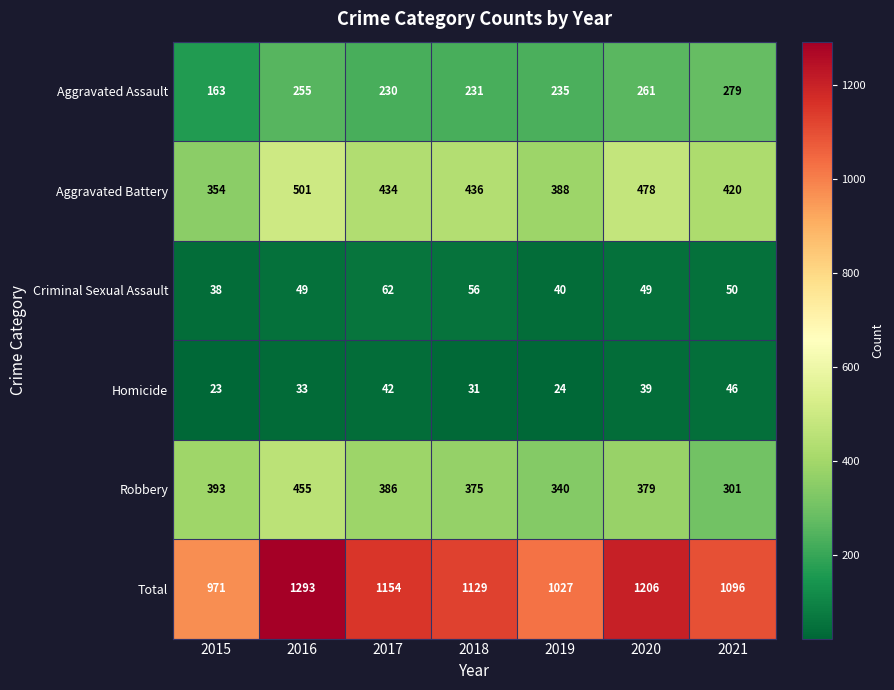

At which label is Total closest to 1132?

2018